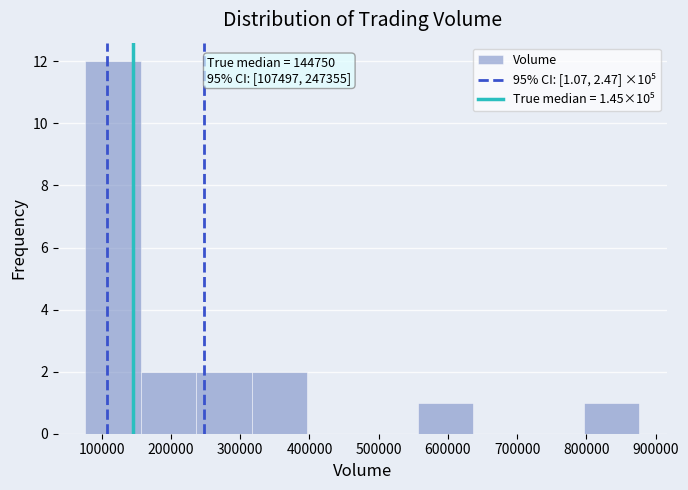

Which range on the x-axis has the tallest bar?

80000 to 160000